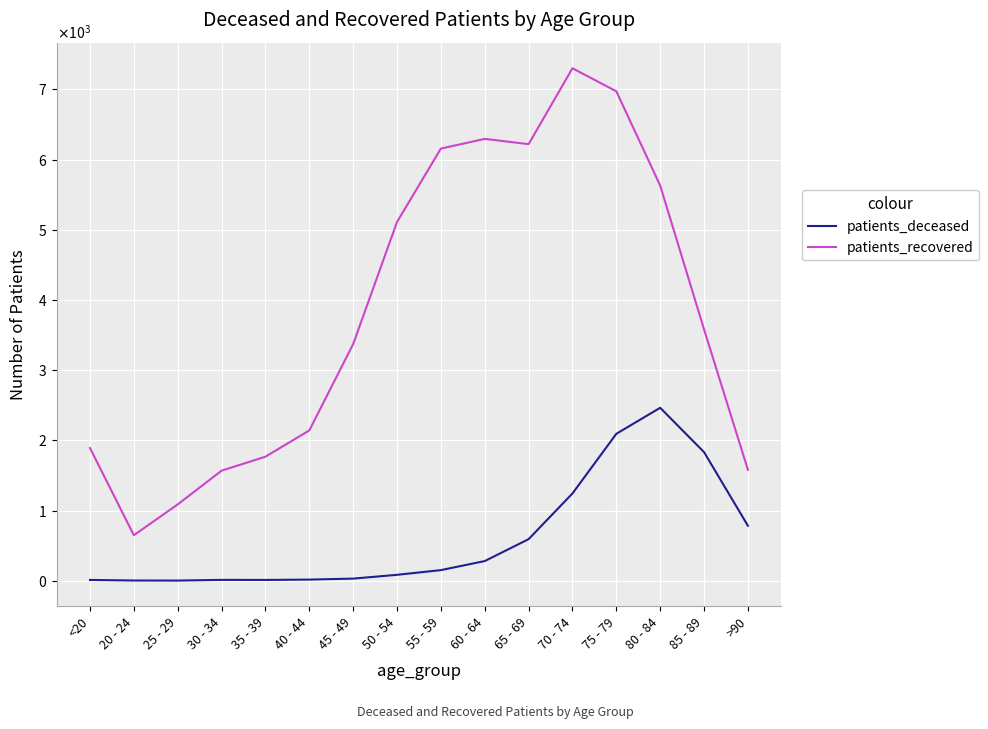

Is this an area chart (filled region under the line)?

No